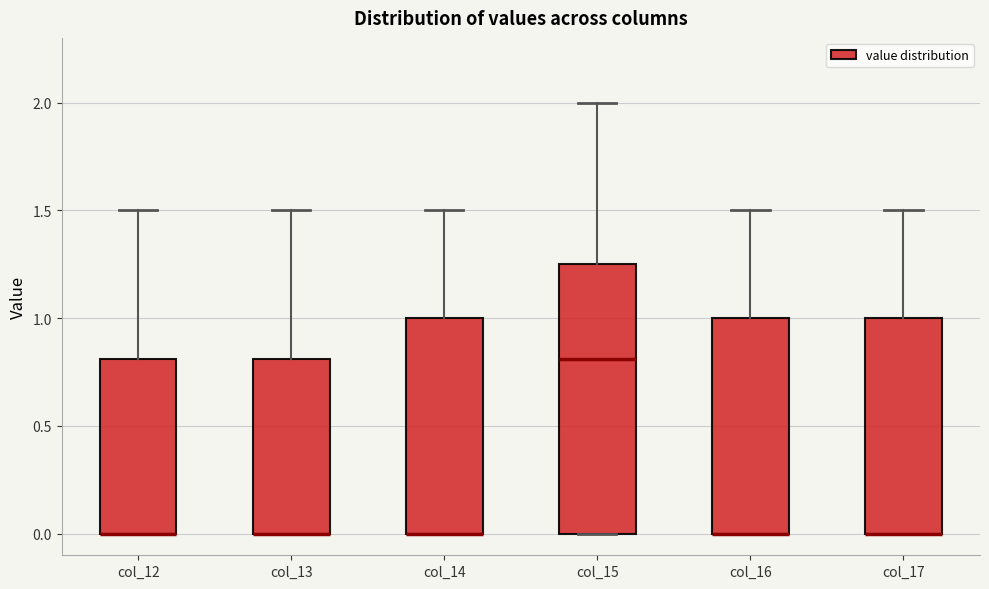

Reading left to right, transcribe this box plot: for each box, give where its median line is, the range the box spans, and where its two whiskers end, as read against the y-axis. The values are not printed on the chart, so give them approximately, as read against the axis.

col_12: median 0.00 (drawn on the box's lower edge), box 0.00 to 0.80, whiskers 0.00 to 1.50
col_13: median 0.00 (drawn on the box's lower edge), box 0.00 to 0.80, whiskers 0.00 to 1.50
col_14: median 0.00 (drawn on the box's lower edge), box 0.00 to 1.00, whiskers 0.00 to 1.50
col_15: median 0.80, box 0.00 to 1.25, whiskers 0.00 to 2.00
col_16: median 0.00 (drawn on the box's lower edge), box 0.00 to 1.00, whiskers 0.00 to 1.50
col_17: median 0.00 (drawn on the box's lower edge), box 0.00 to 1.00, whiskers 0.00 to 1.50